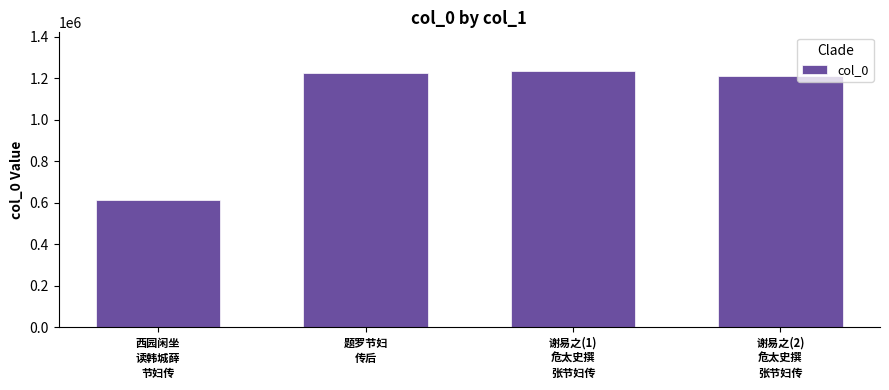

What is the value of the 2nd bar from the left?

1224867